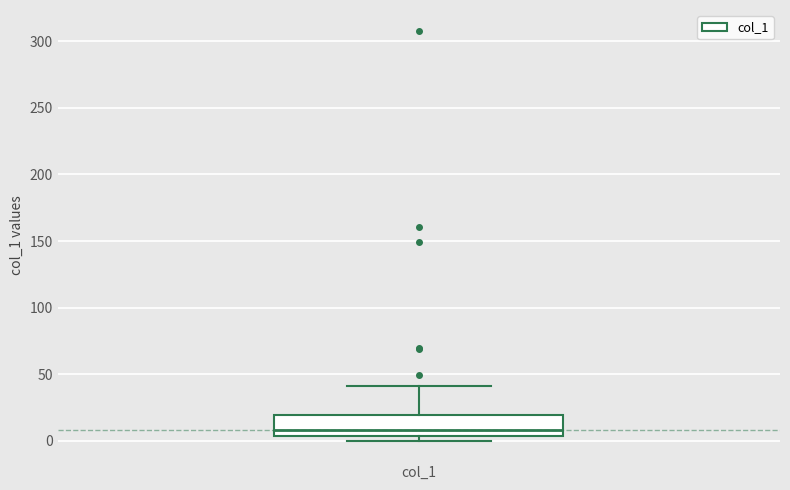

Read this box plot against the y-axis: the position of the median line, the range covered by the box, and the ends of both whiskers. The values are not printed on the chart, so give them approximately, as read against the axis.

median 10, box 5 to 20, whiskers 0 to 40